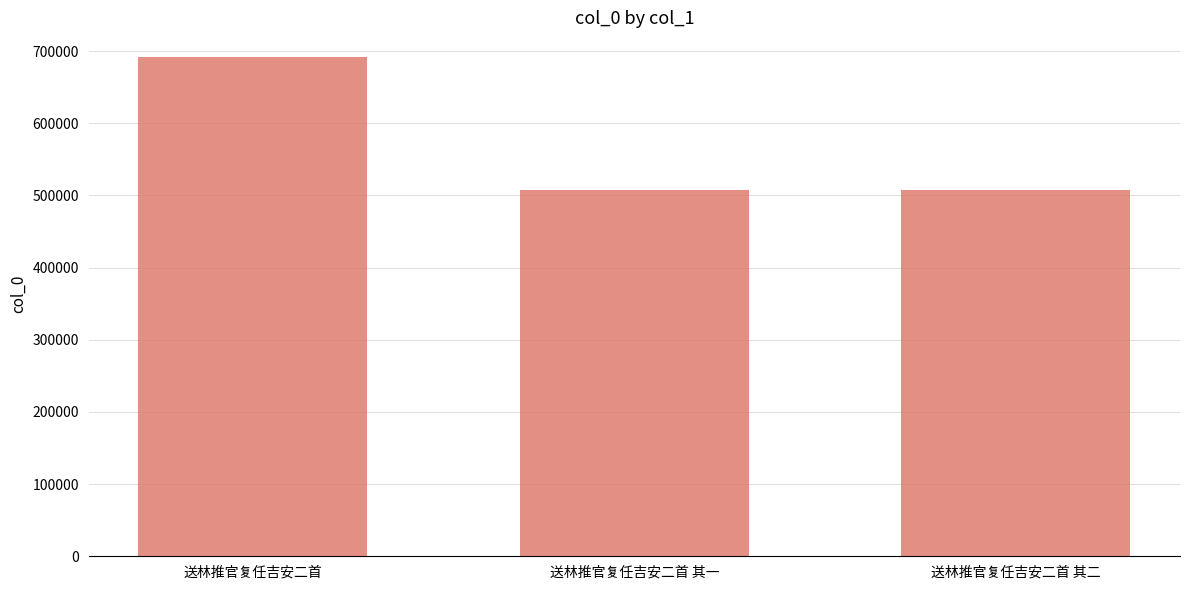

Which label corresponds to the largest value in the chart?

送林推官复任吉安二首